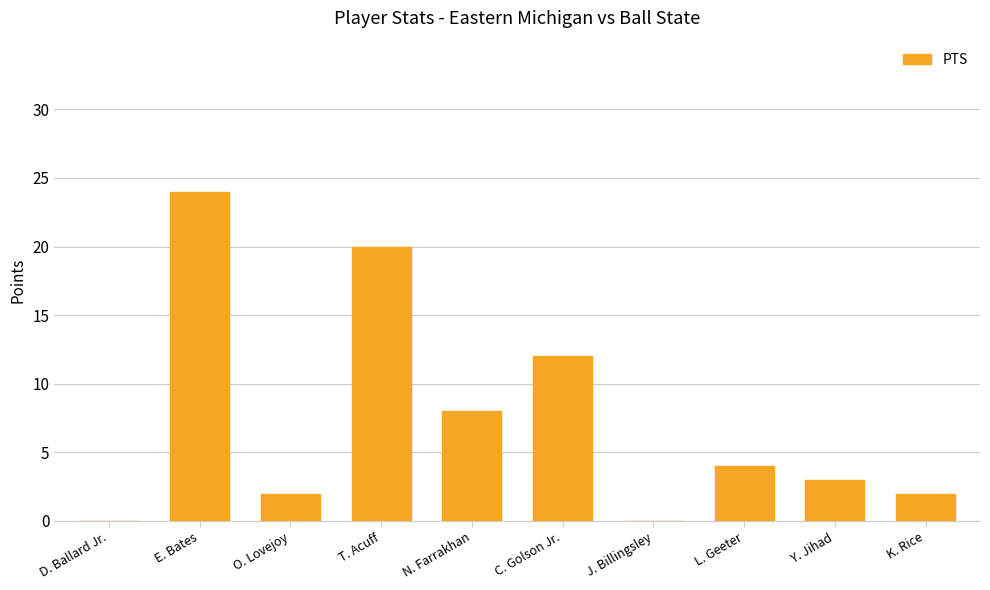

Which category has the highest value across all series?

E. Bates